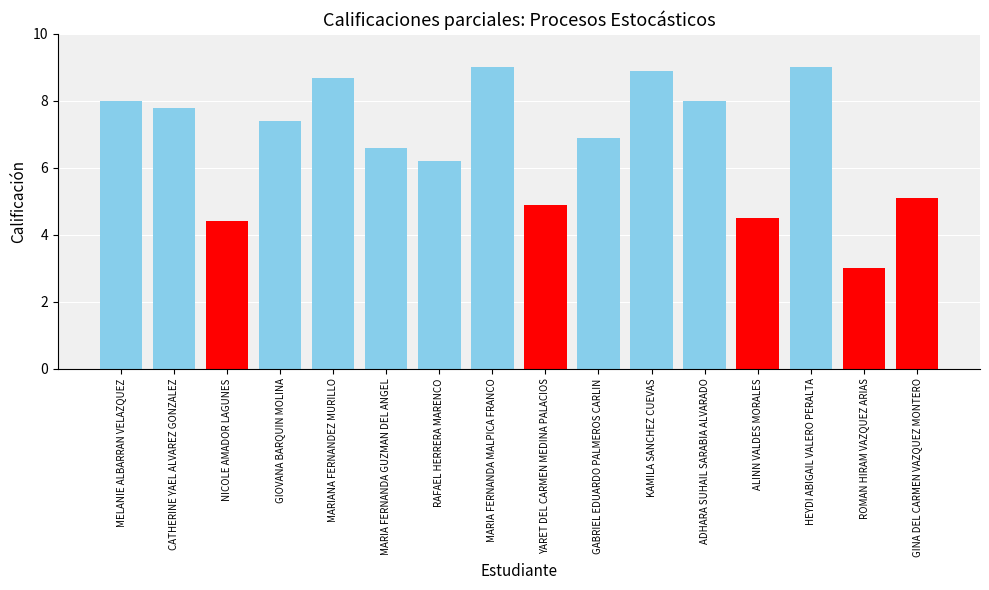

What is the label of the 11th bar from the right?

MARIA FERNANDA GUZMAN DEL ANGEL